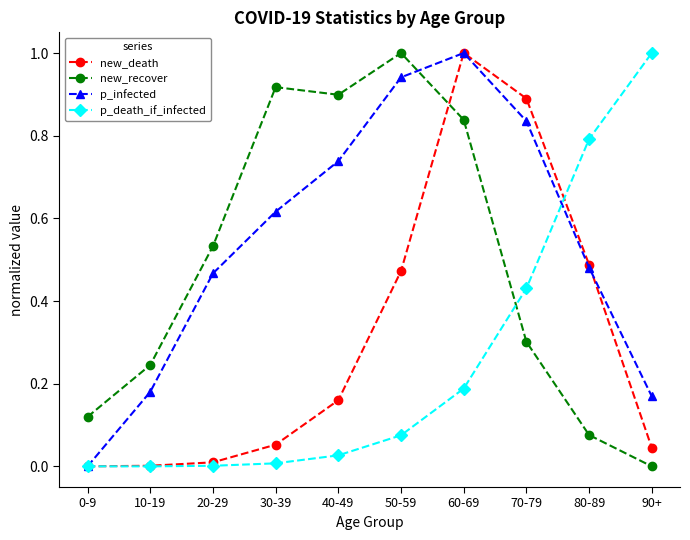

What is the highest value of the new_death series?

1.0